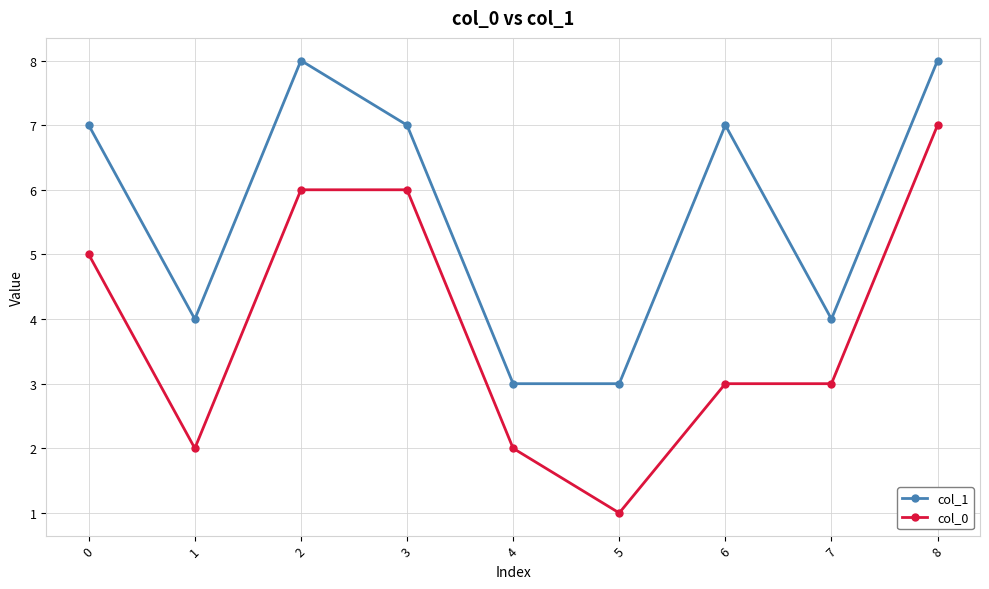

What is the average value of the col_0 series?

4